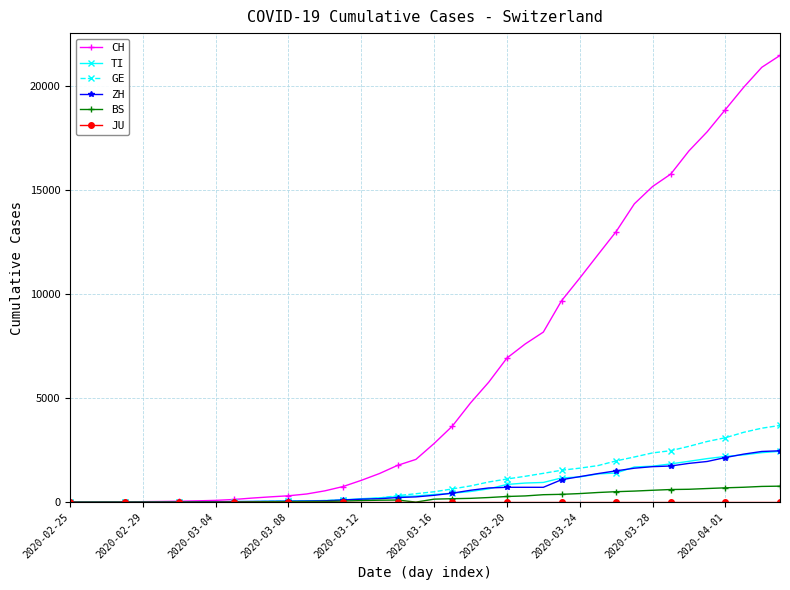

Which series has the largest total across all categories?

CH